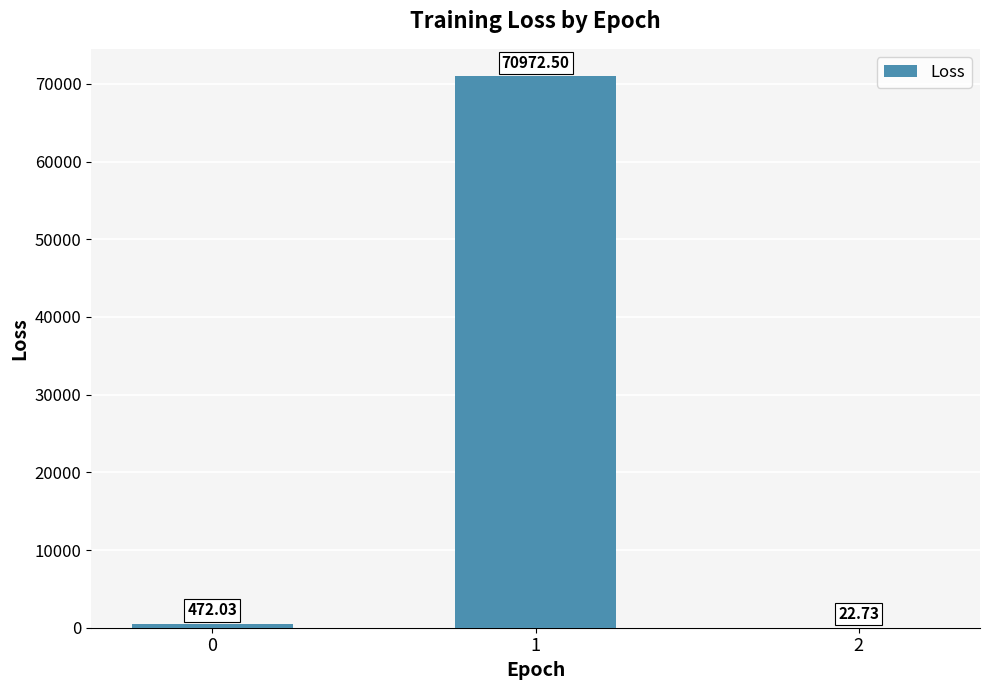

Reading left to right, transcribe all the data shown in this chart.

0=472.0	1=70972.5	2=22.7